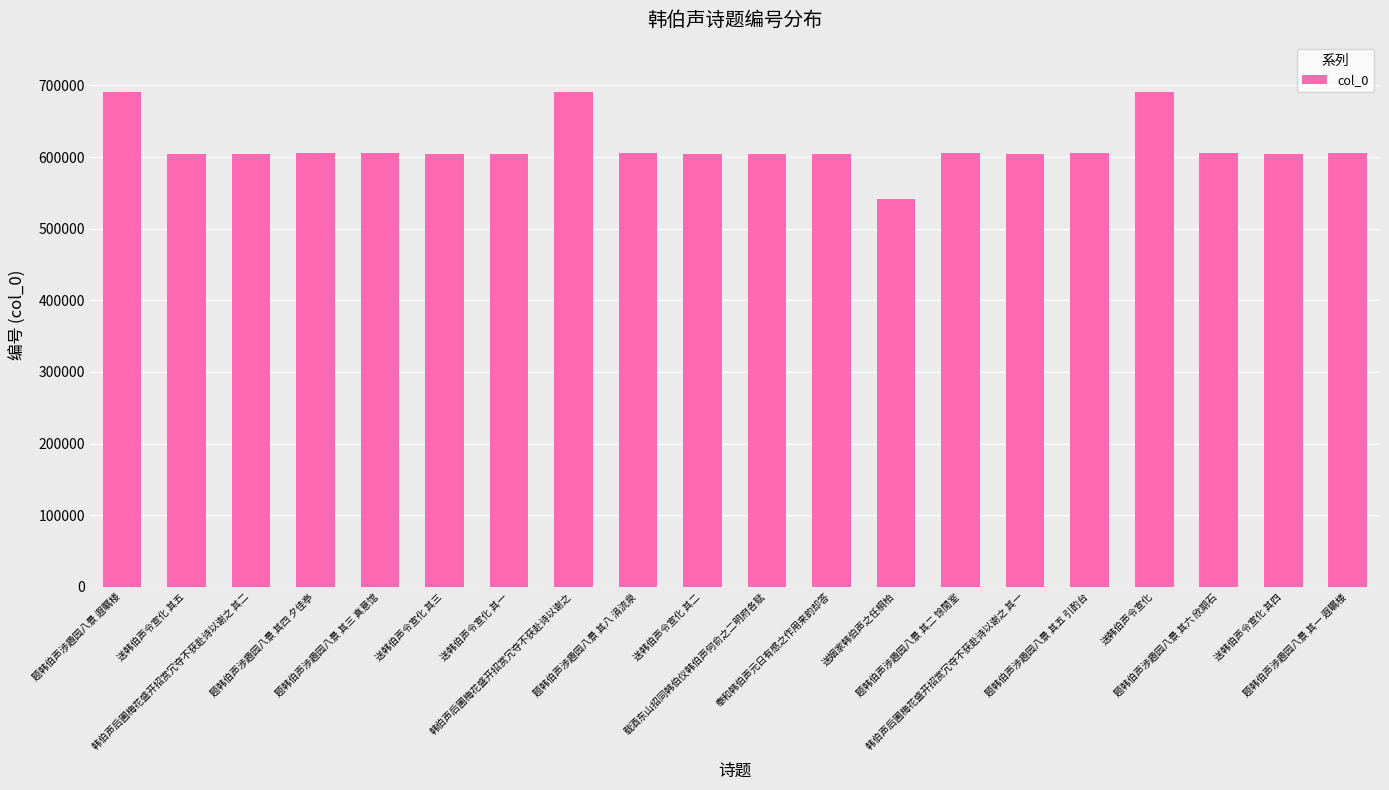

What is the average value?

614489